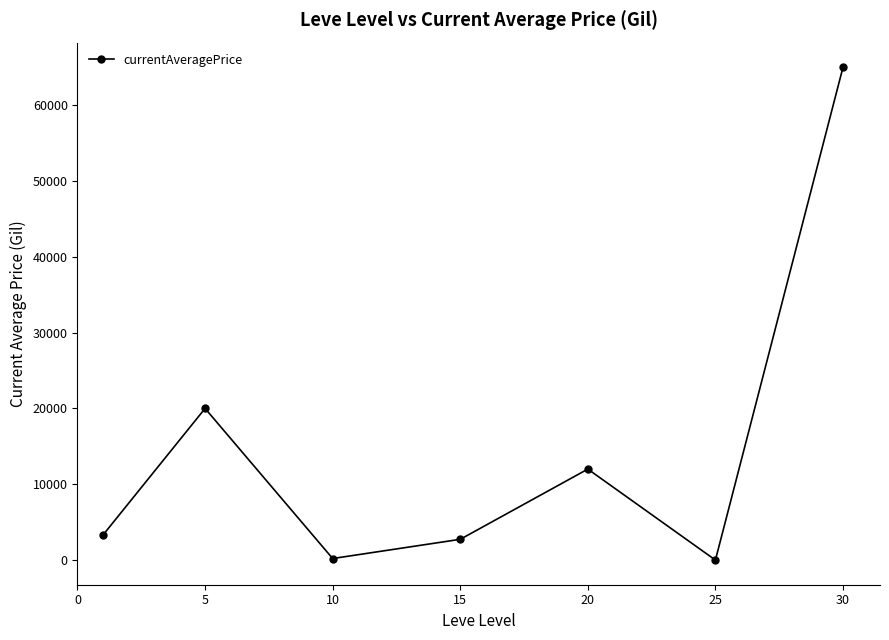

What is the maximum value shown in the chart?

64995